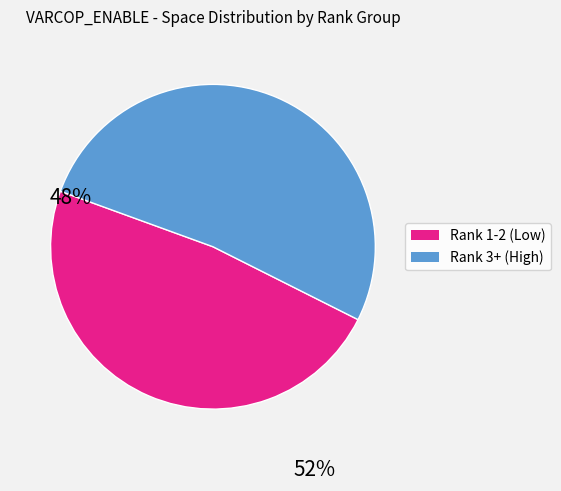

Does any single category account for the majority?

Yes